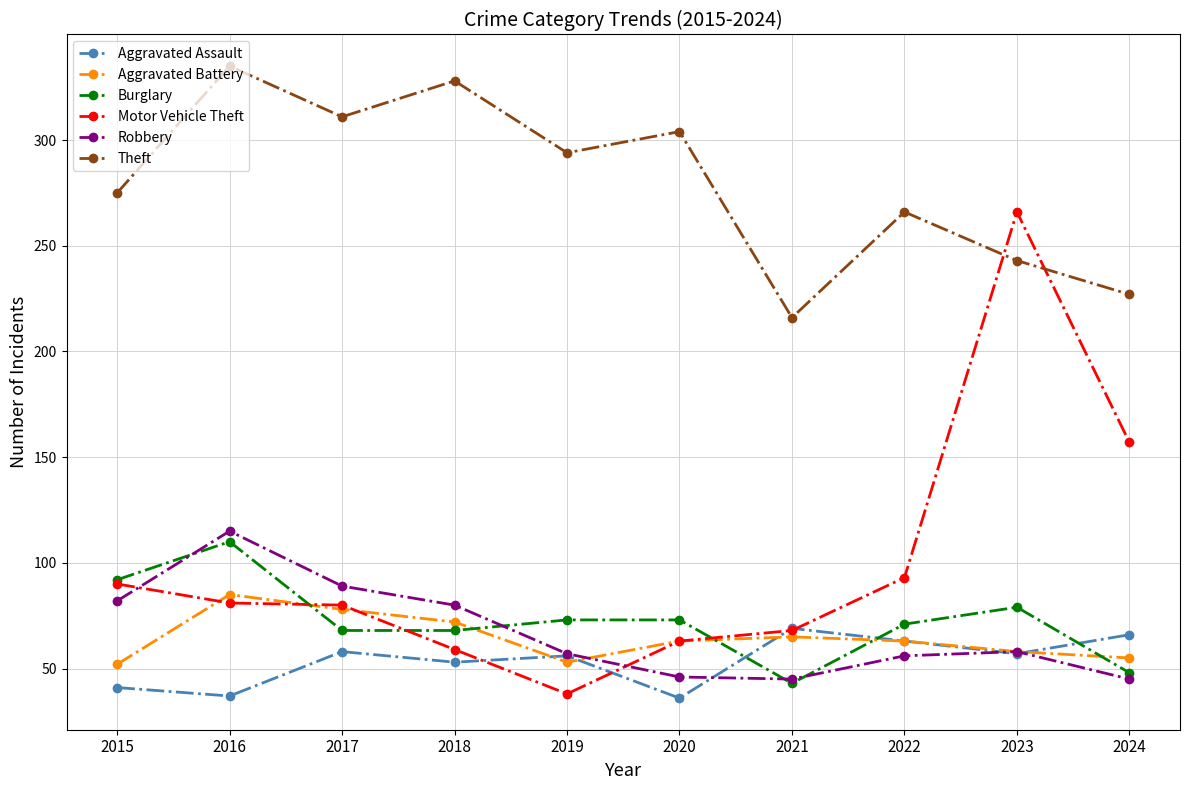

After their last crossing, which series has the higher values: Theft or Motor Vehicle Theft?

Theft